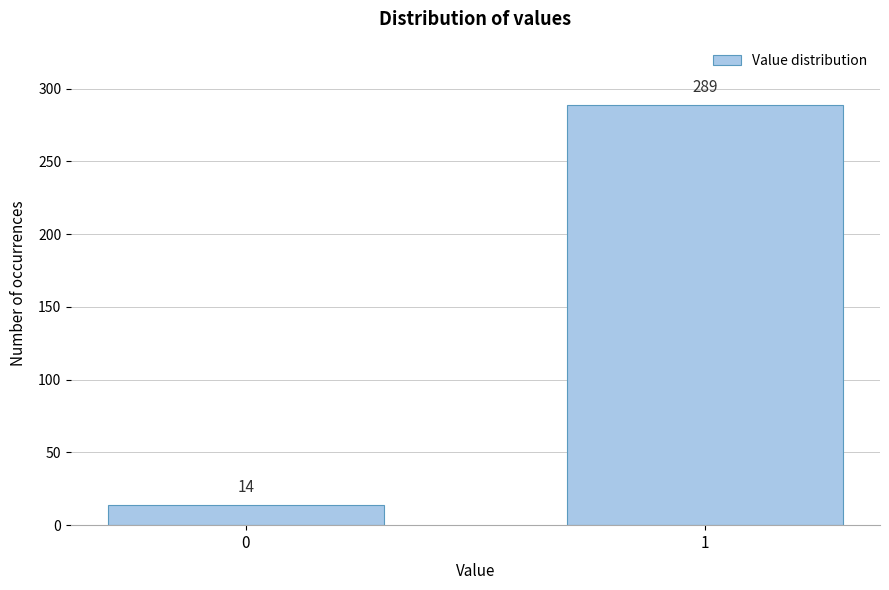

Reading left to right, transcribe all the data shown in this chart.

0=14	1=289